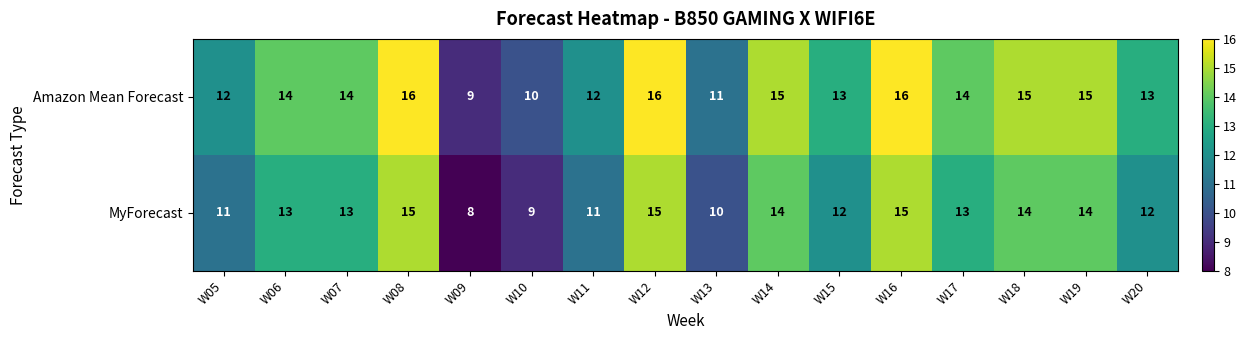

True or false: Amazon Mean Forecast has a value of 15 at W18.

True